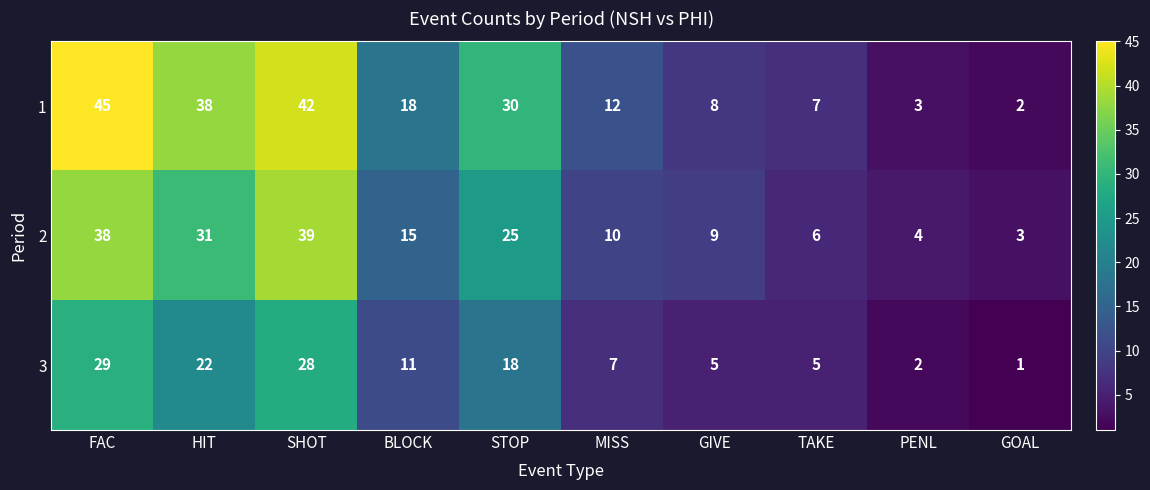

Which series changed the most between HIT and GIVE?

1